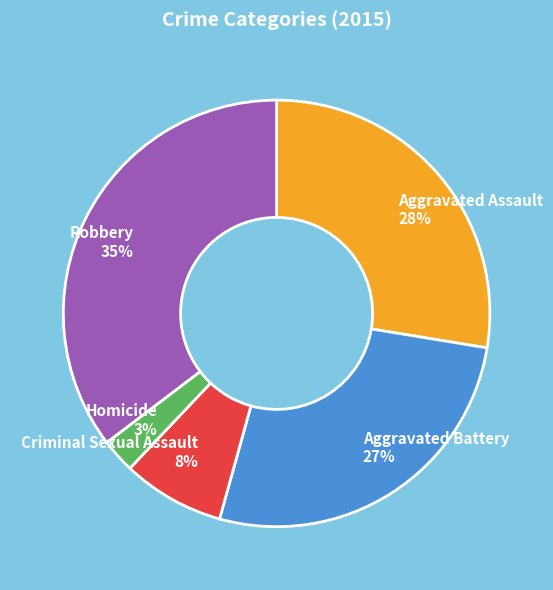

To the nearest percent, what is the difference between the Aggravated Assault and Homicide slice percentages?

25%